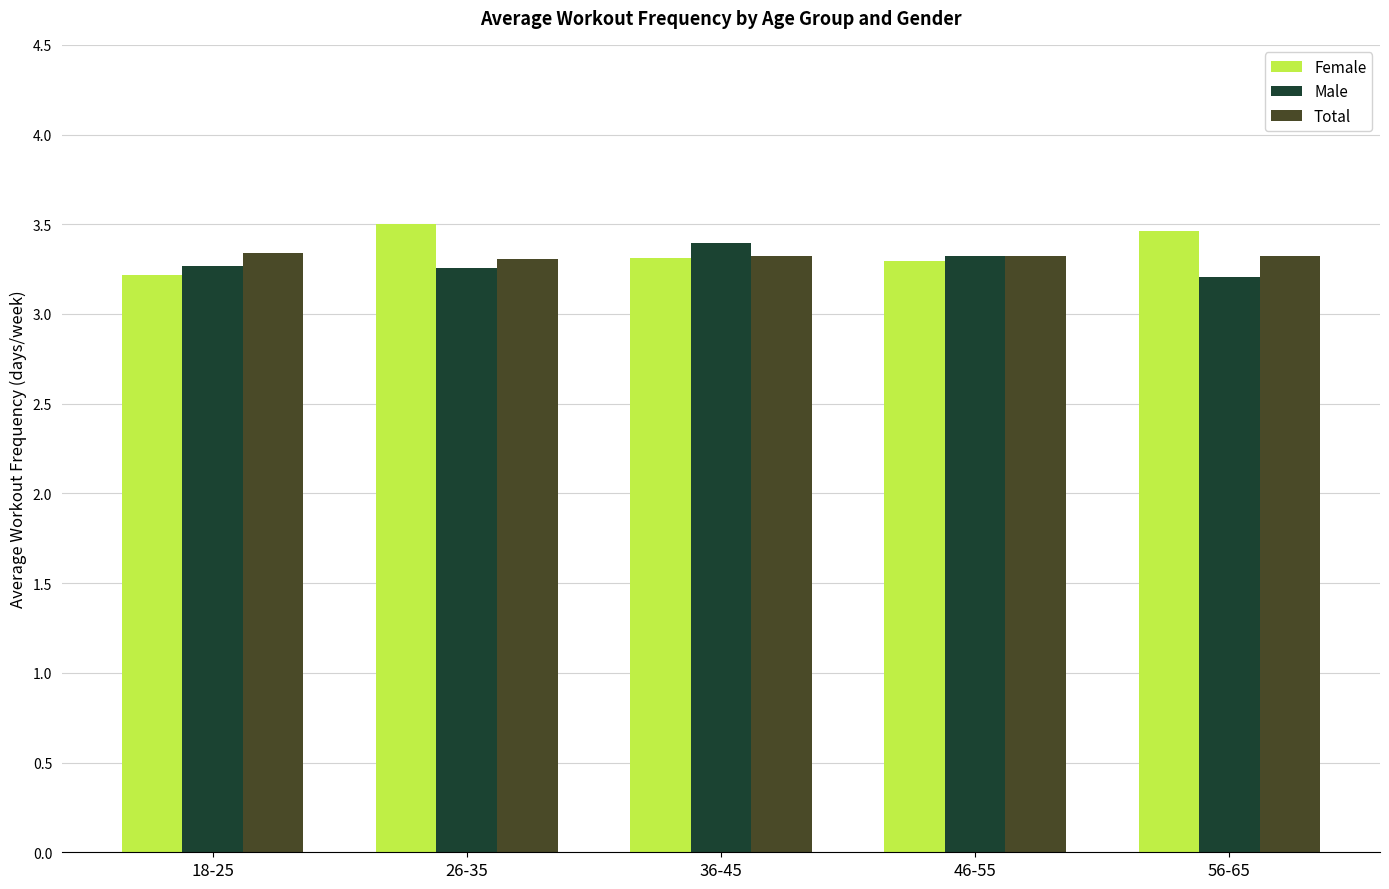

At how many categories does at least one series exceed 3?

5